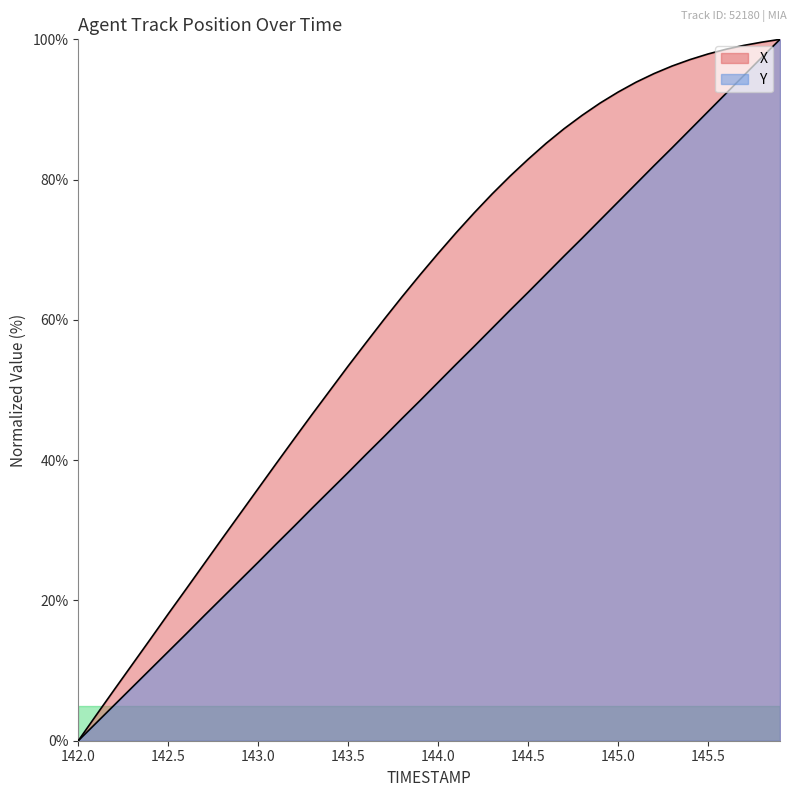

Is the value of Y at 142.8 greater than the value of X at 144.0?

No